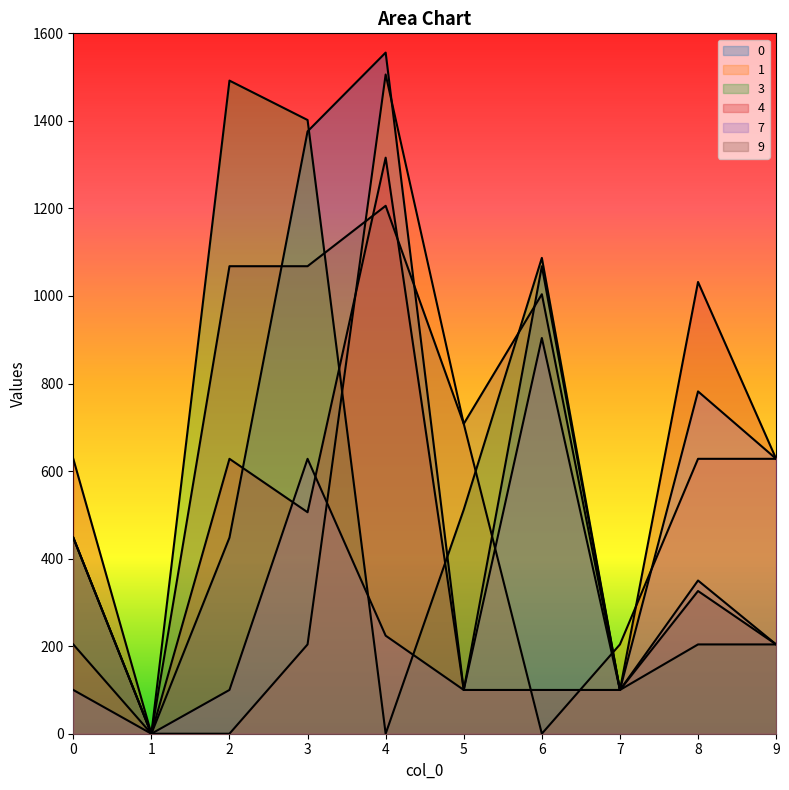

Where is the first local minimum for 3?

1